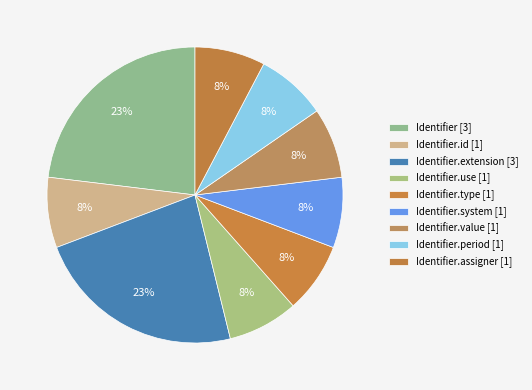

Count the number of slices in the pie.

9